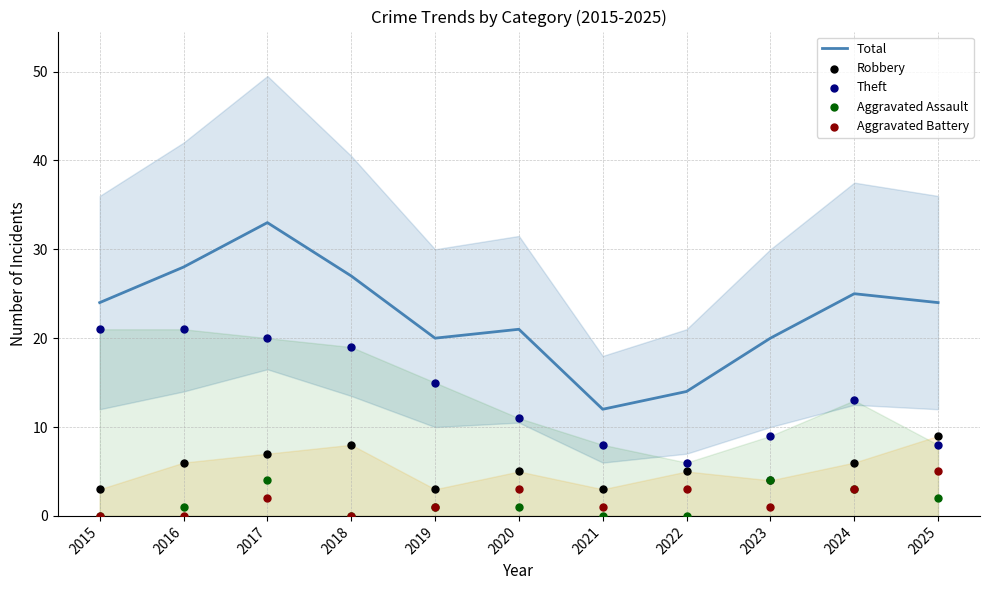

At which category is the sum across all series the highest?

2017